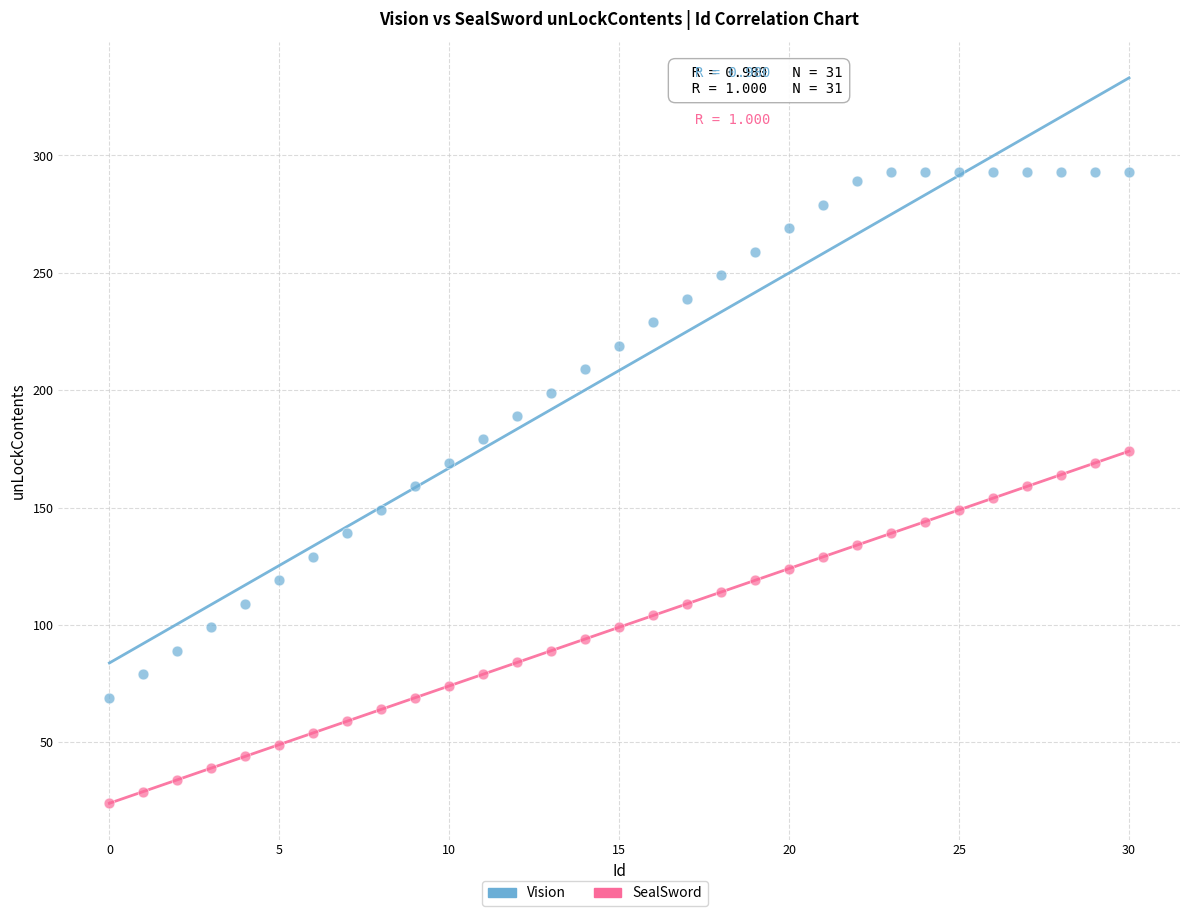

Which series has the largest Y range (max minus min)?

Vision